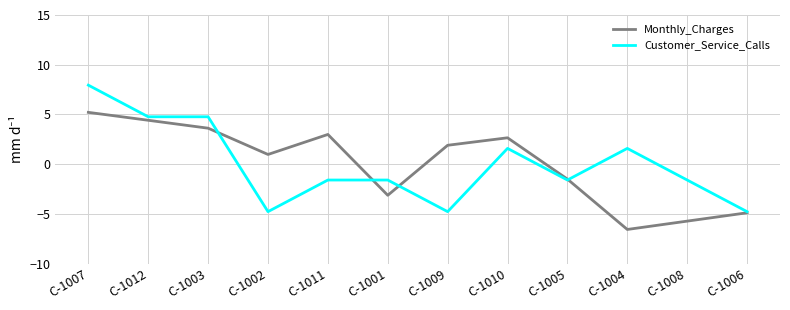

What is the difference between the highest and lowest values at C-1004?

8.1